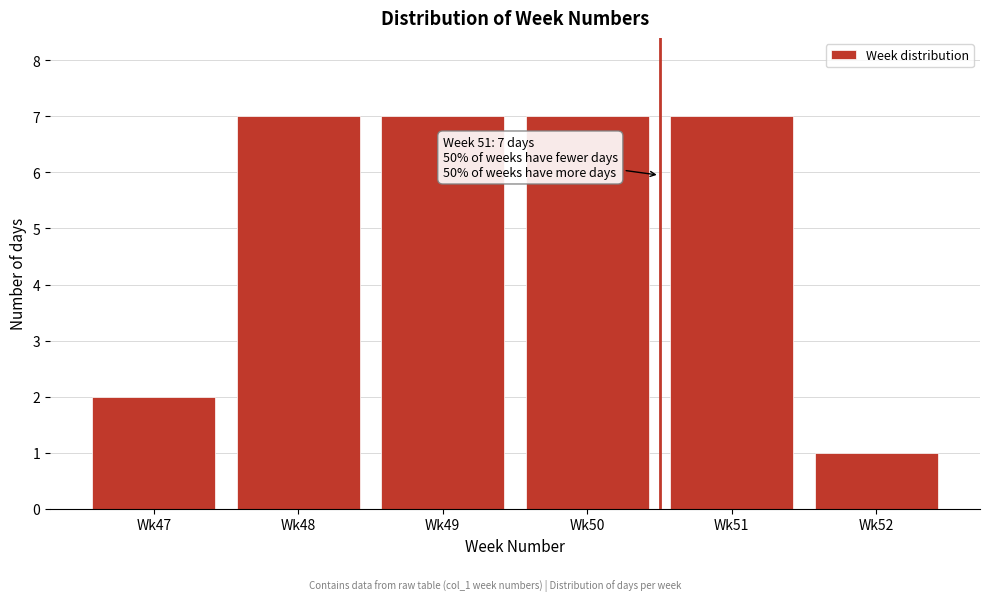

Reading right to left, extract all data points from this chart.

1	7	7	7	7	2